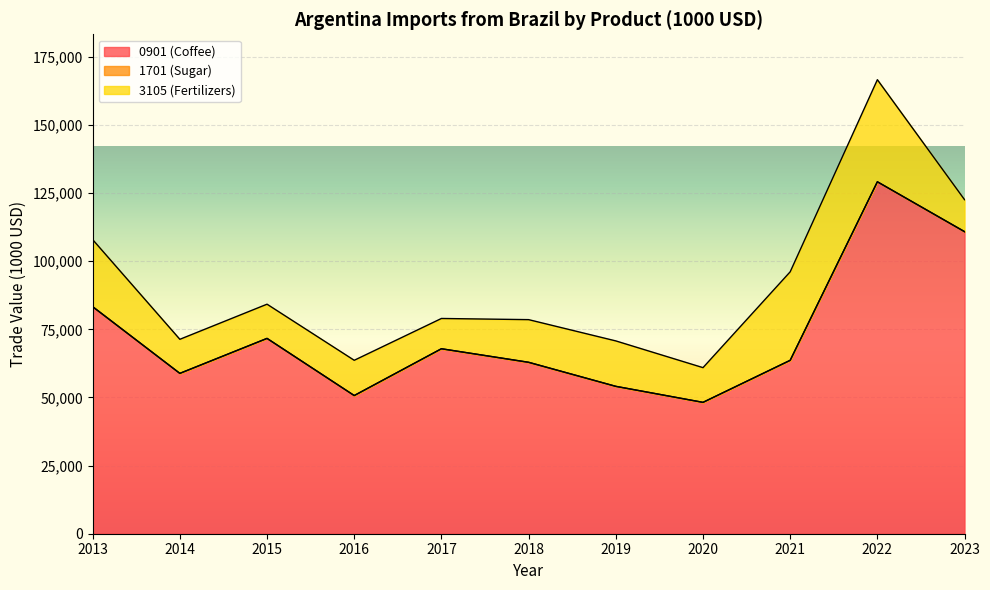

Where is the first local maximum for 0901 (Coffee)?

2015